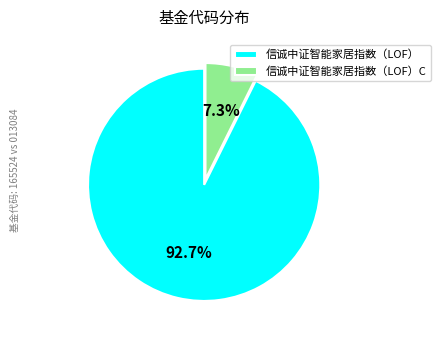

Between 信诚中证智能家居指数（LOF） and 信诚中证智能家居指数（LOF）C, which is larger?

信诚中证智能家居指数（LOF）